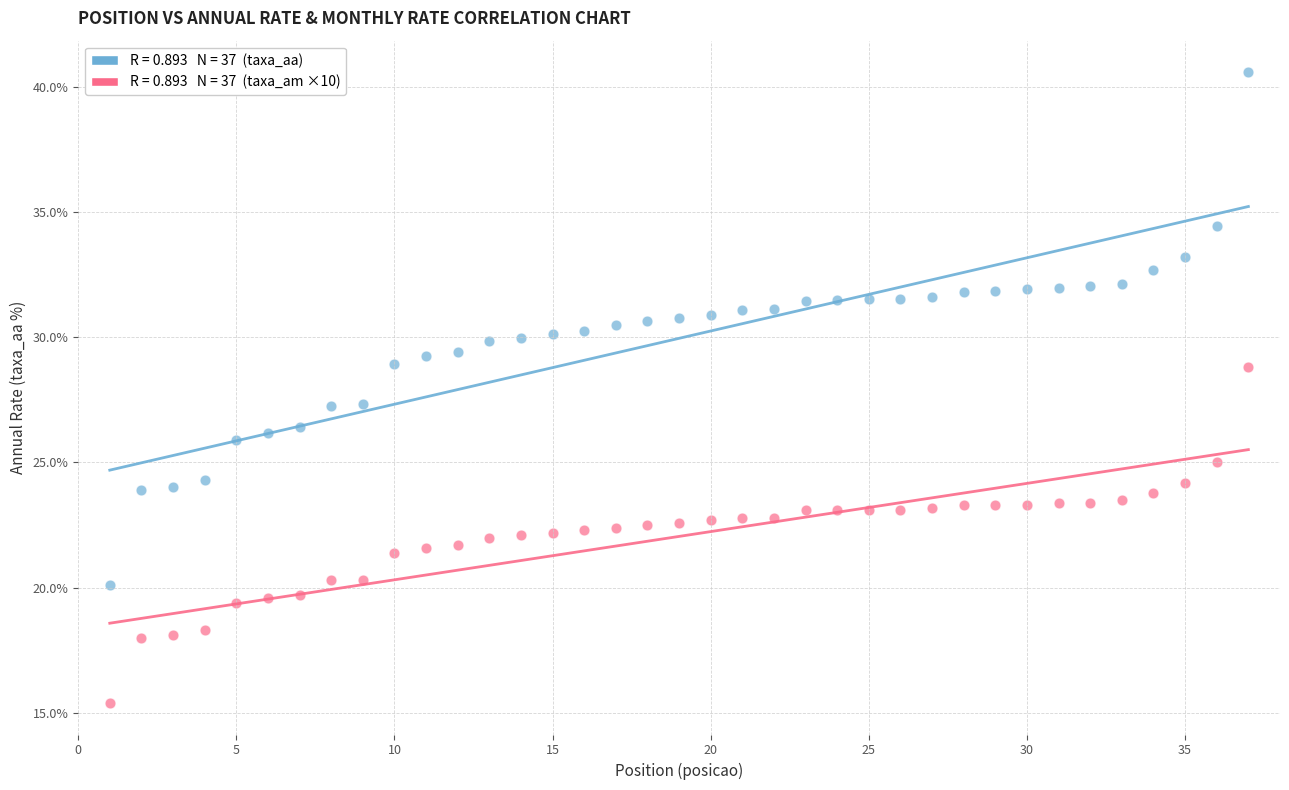

Across all data points, what is the range of Y values (max minus min)?

25.2